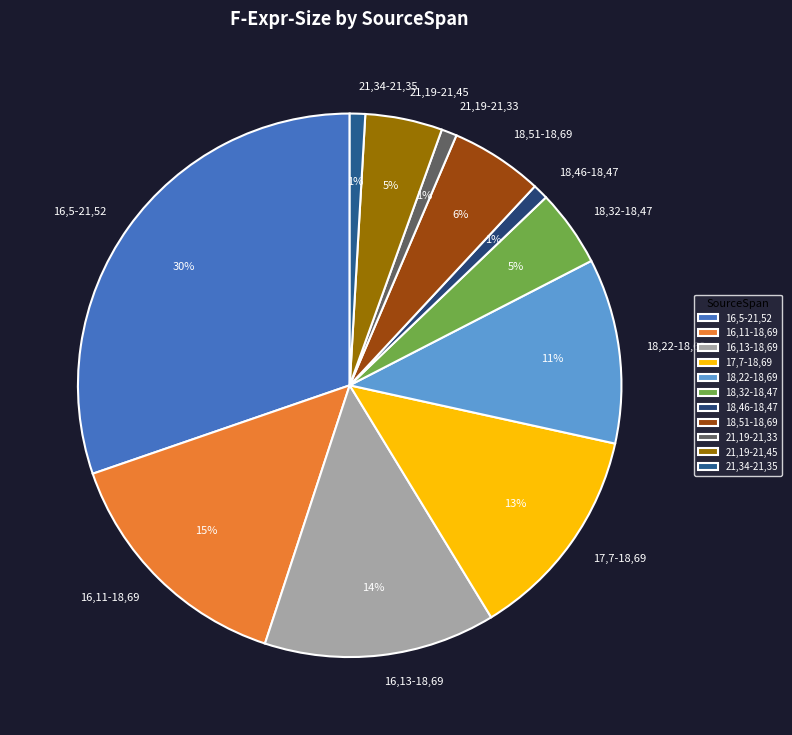

Does 17,7-18,69 represent more than half of the total?

No